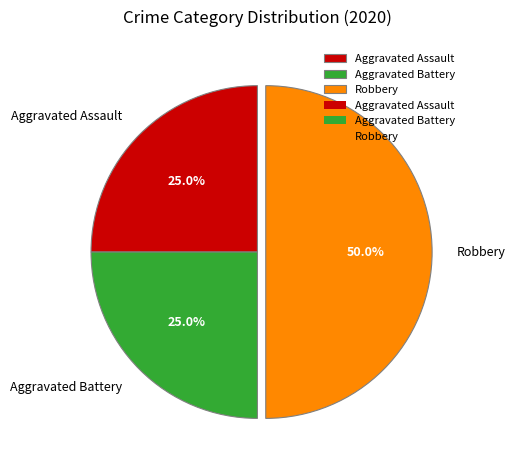

To the nearest percent, what percentage of the pie is Robbery?

50%